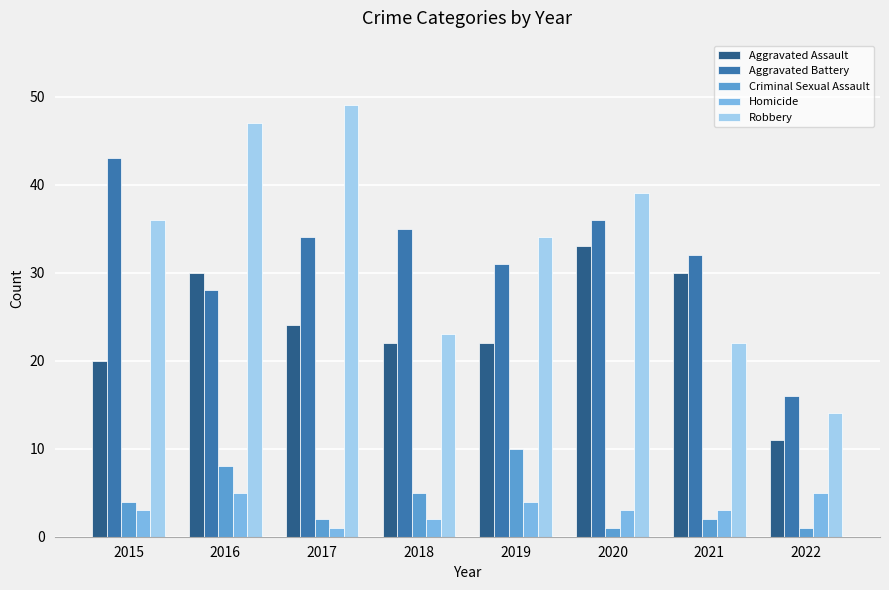

What is the average value of the Criminal Sexual Assault series?

4